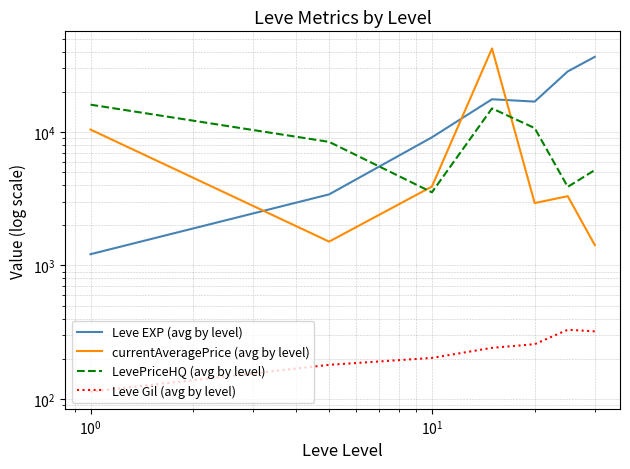

What is the value of the currentAveragePrice (avg by level) point at the 6th from the left?

3300.5